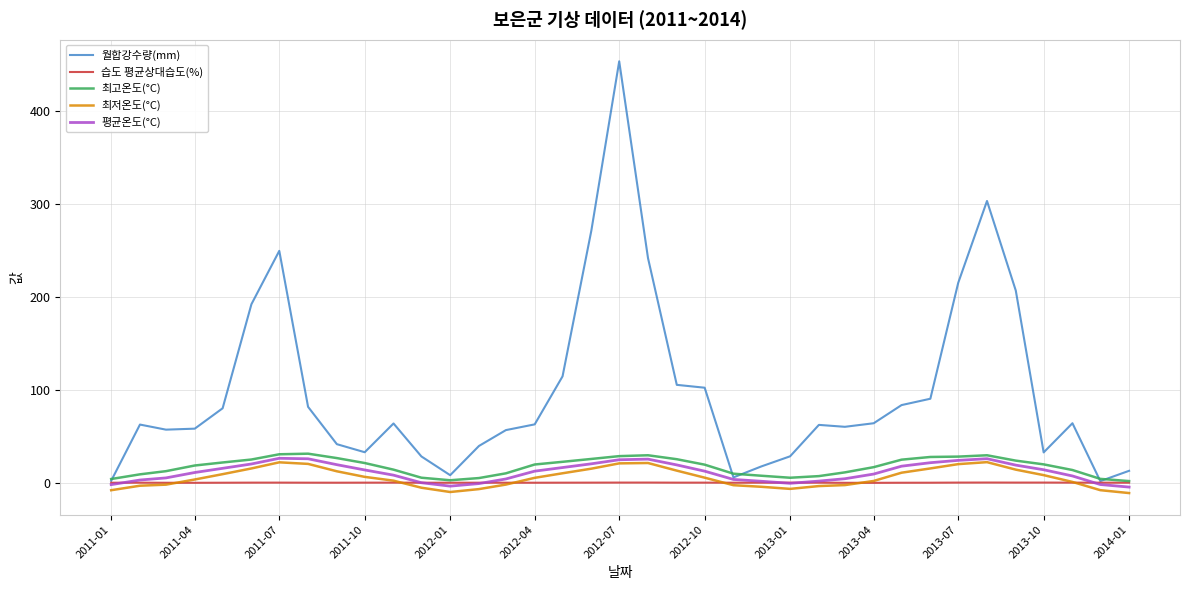

Rank the series by their maximum value, from lowest to highest.

습도 평균상대습도(%), 최저온도(°C), 평균온도(°C), 최고온도(°C), 월합강수량(mm)